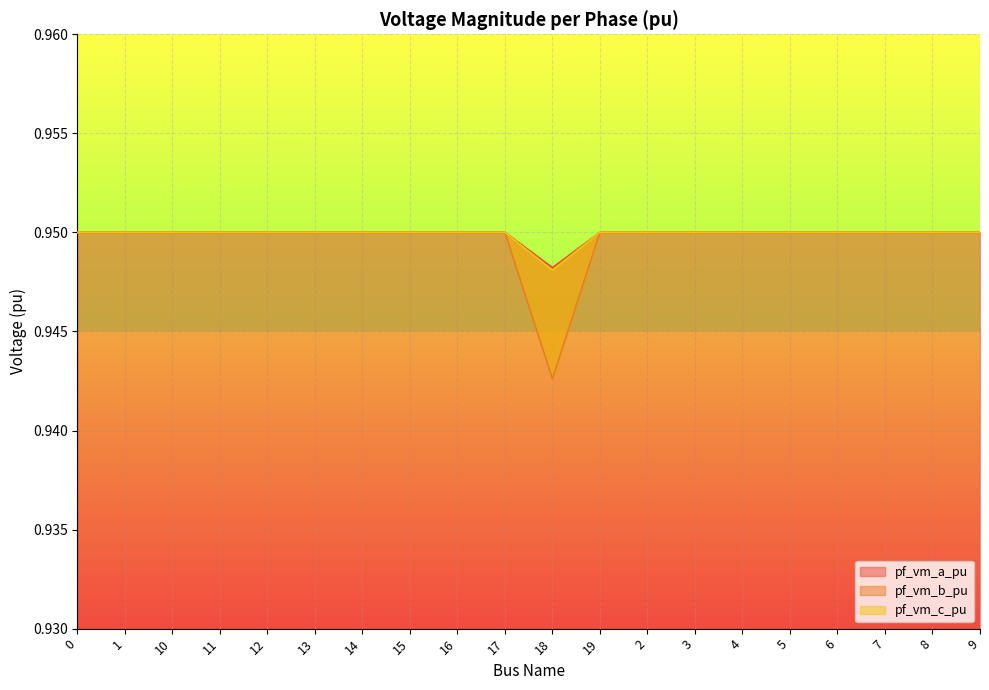

Is the value of pf_vm_c_pu at 10 greater than the value of pf_vm_a_pu at 5?

Yes